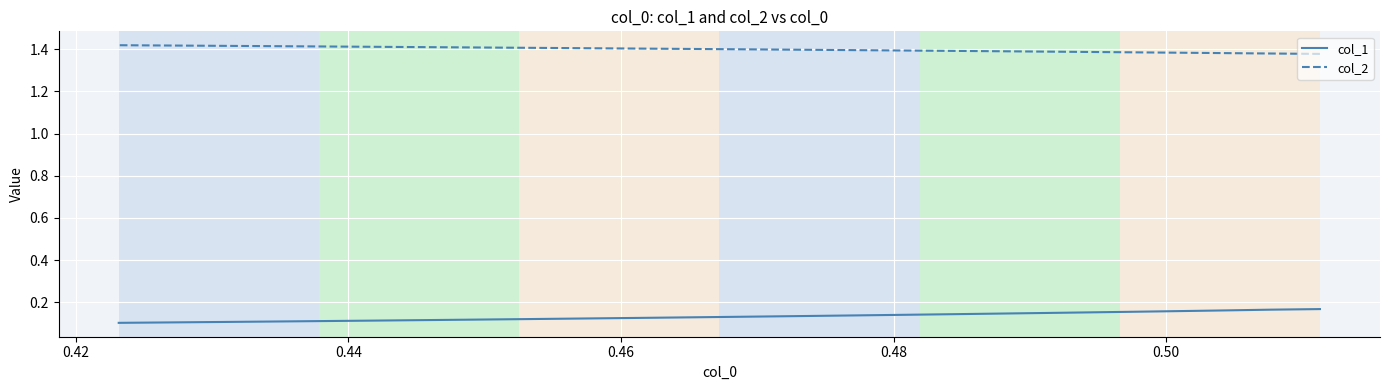

What is the minimum value for col_2?

1.4